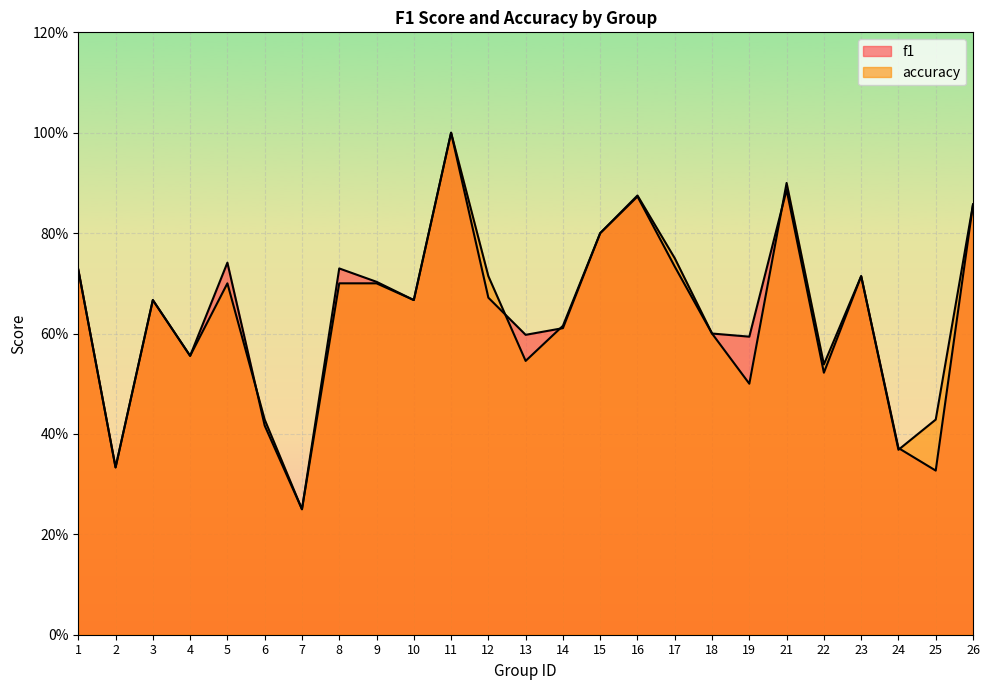

Count the f1 values in the range 0 to 1.

25